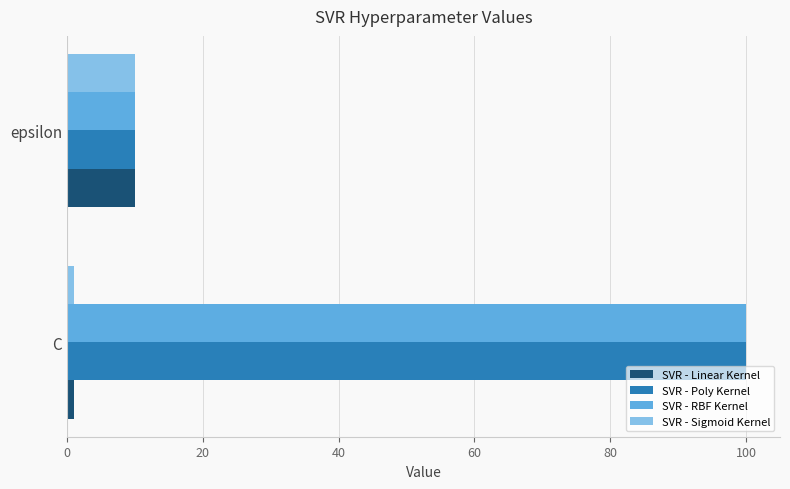

What are all the series names shown in the legend?

SVR - Linear Kernel, SVR - Poly Kernel, SVR - RBF Kernel, SVR - Sigmoid Kernel